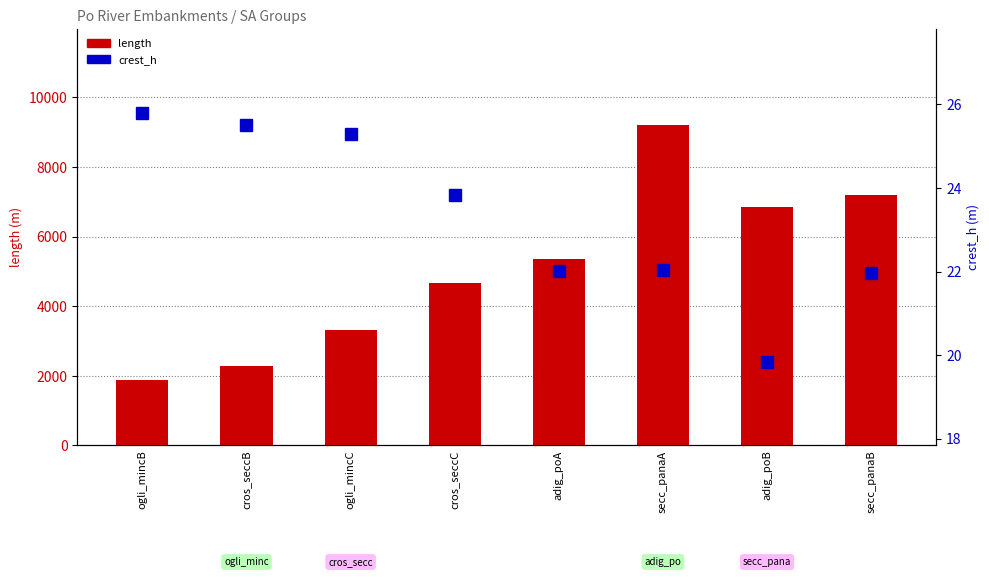

What is the sum of all crest_h values?

186.3